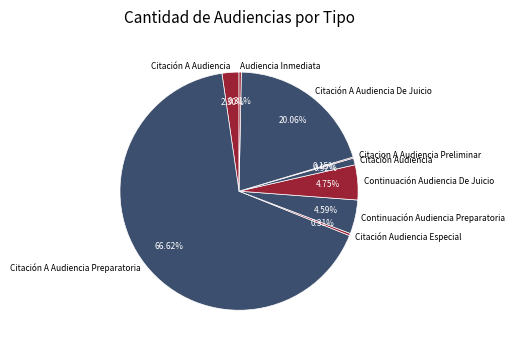

Between Citación Audiencia Especial and Continuación Audiencia Preparatoria, which is larger?

Continuación Audiencia Preparatoria